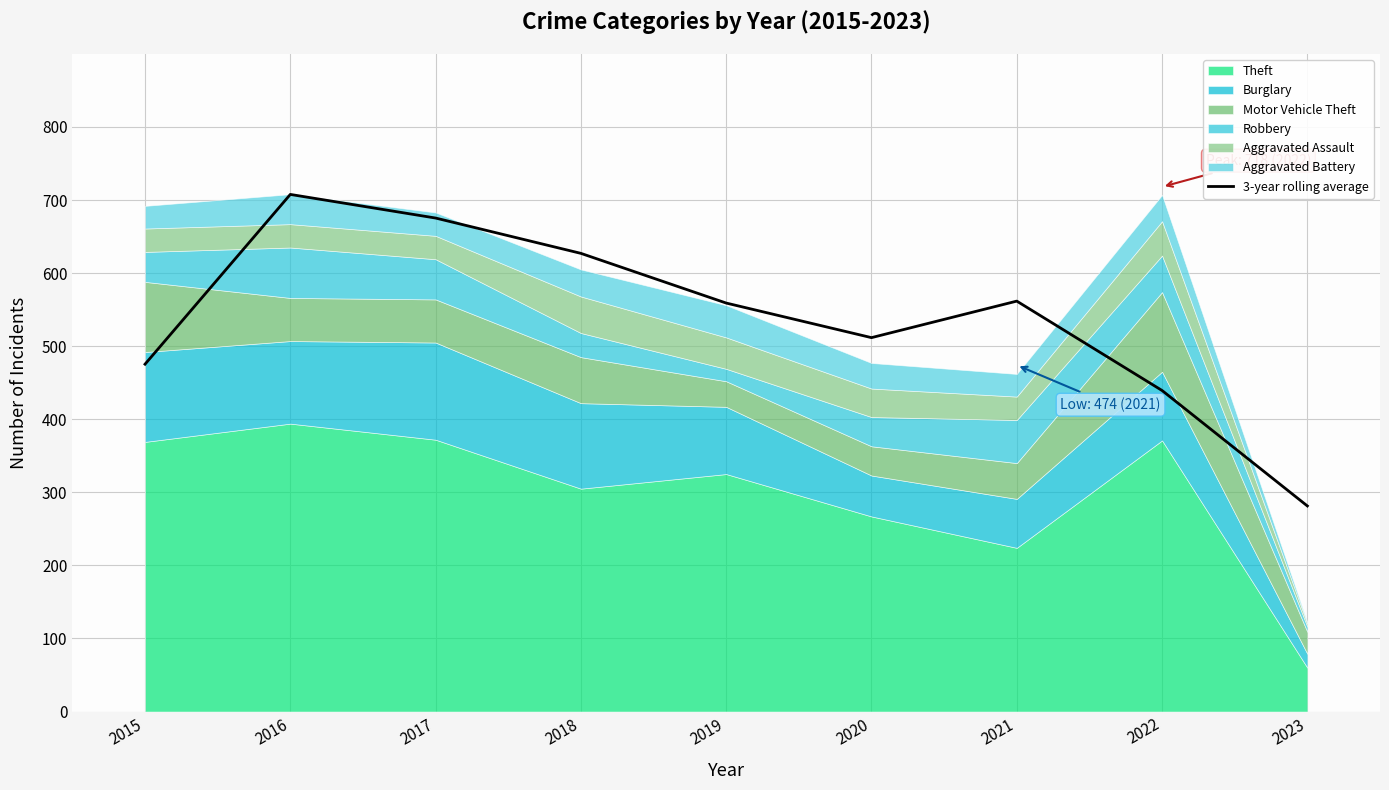

Which category has the highest value across all series?

2016